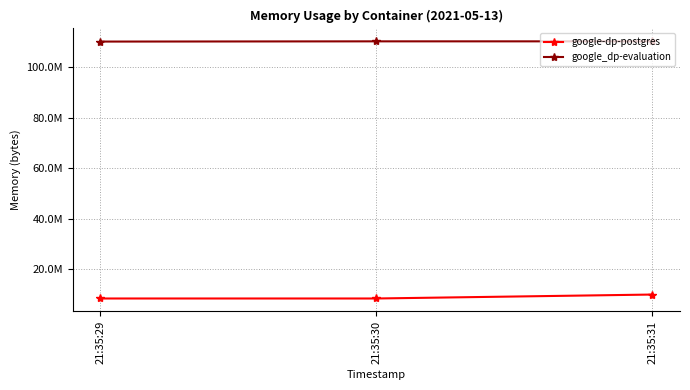

Is this an area chart (filled region under the line)?

No